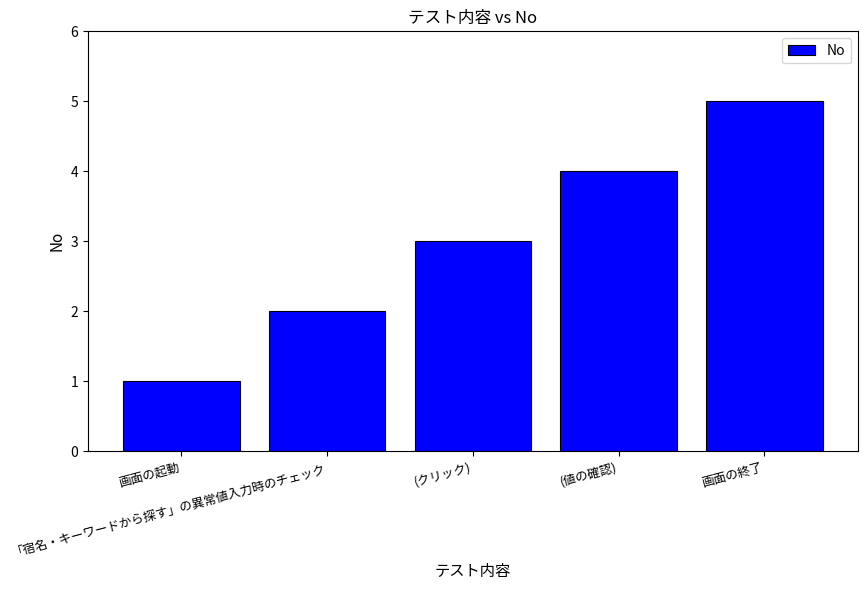

At which label is the value closest to 3?

(クリック)